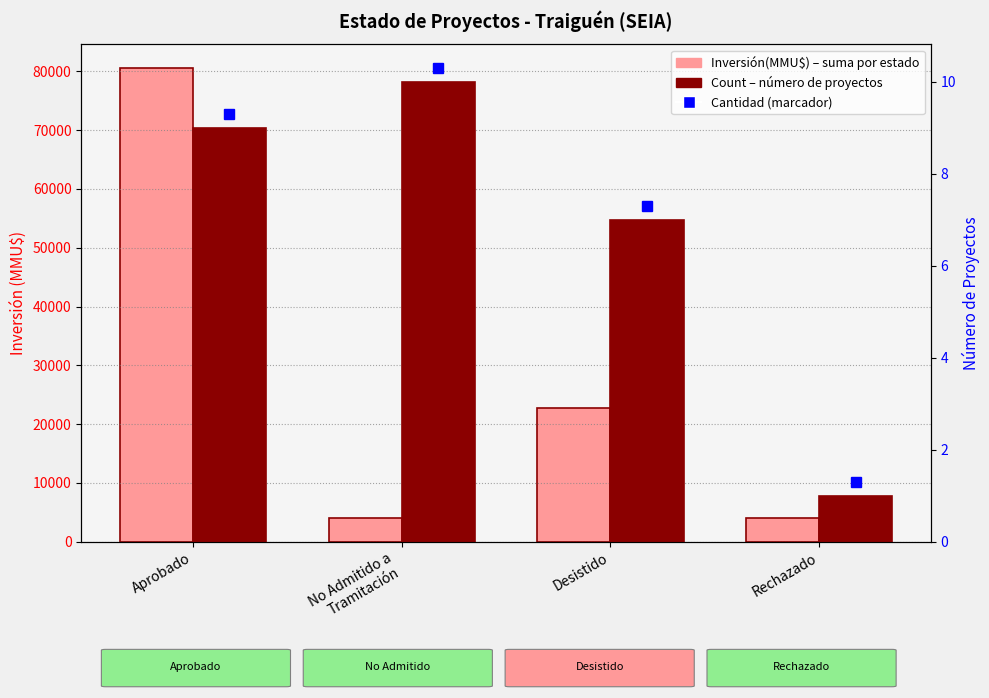

How many bars are there in total?

8